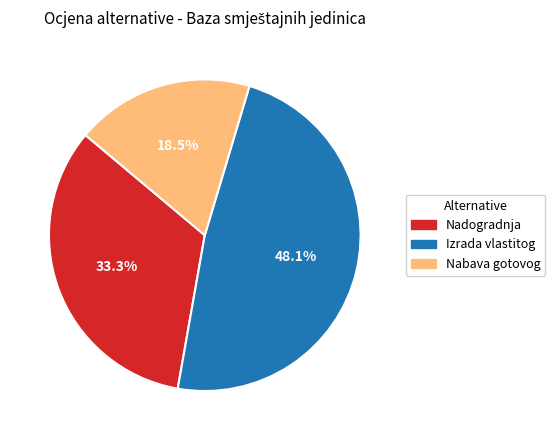

Which has a higher value, Izrada vlastitog or Nadogradnja?

Izrada vlastitog